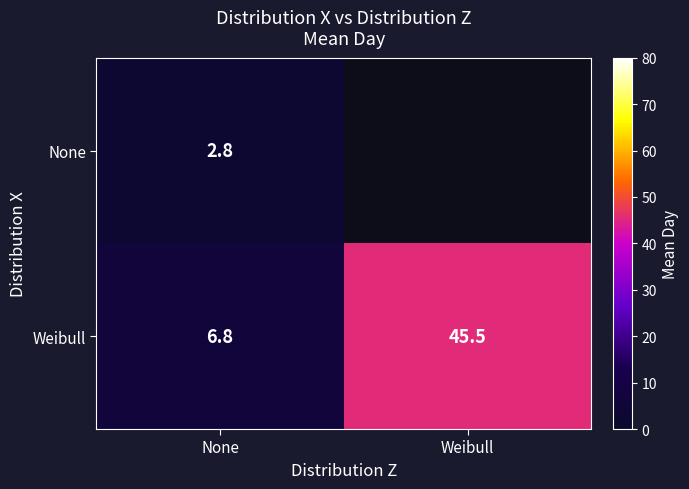

How many data points in Weibull are above 45?

1